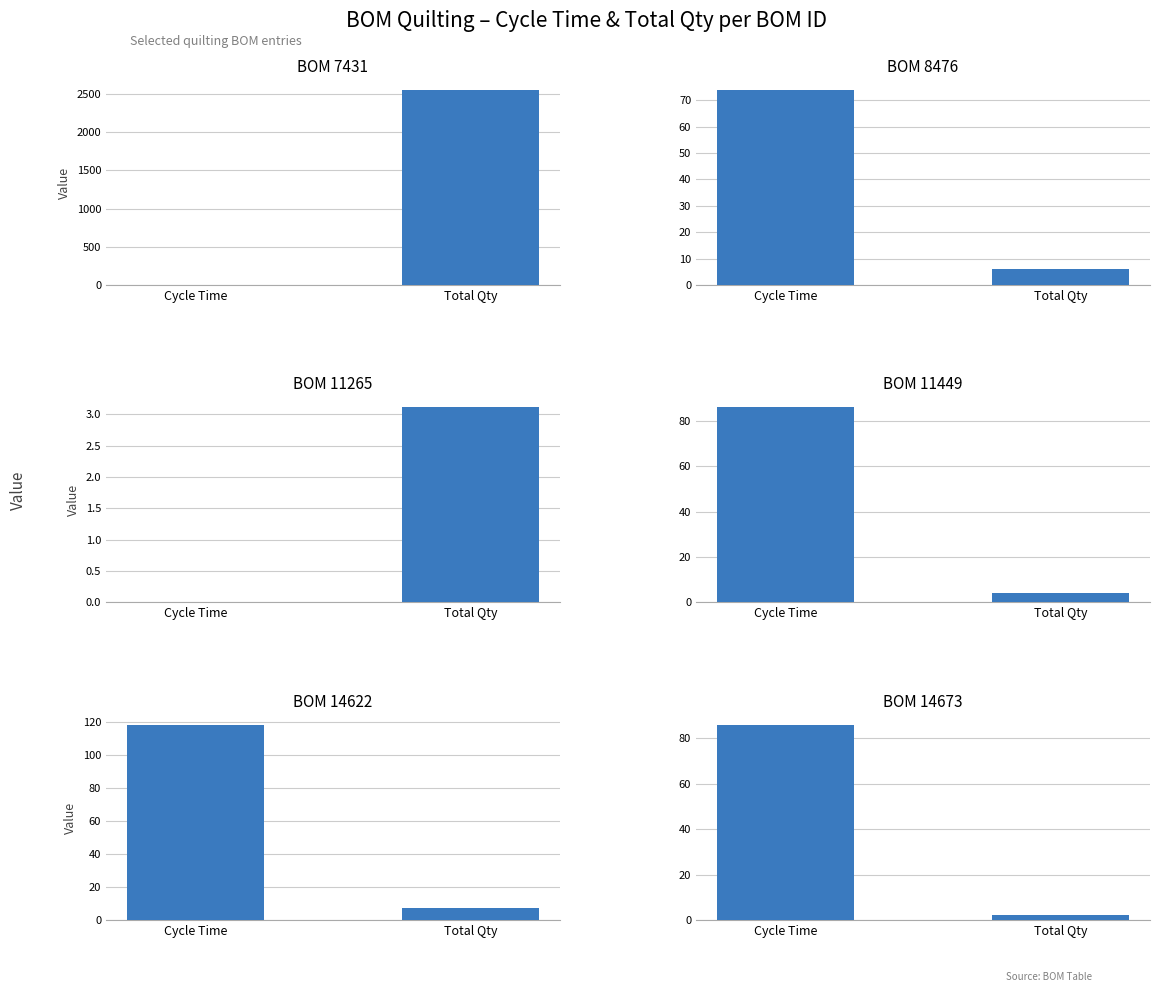

Which category has the highest value in the BOM 8476 series?

Cycle Time